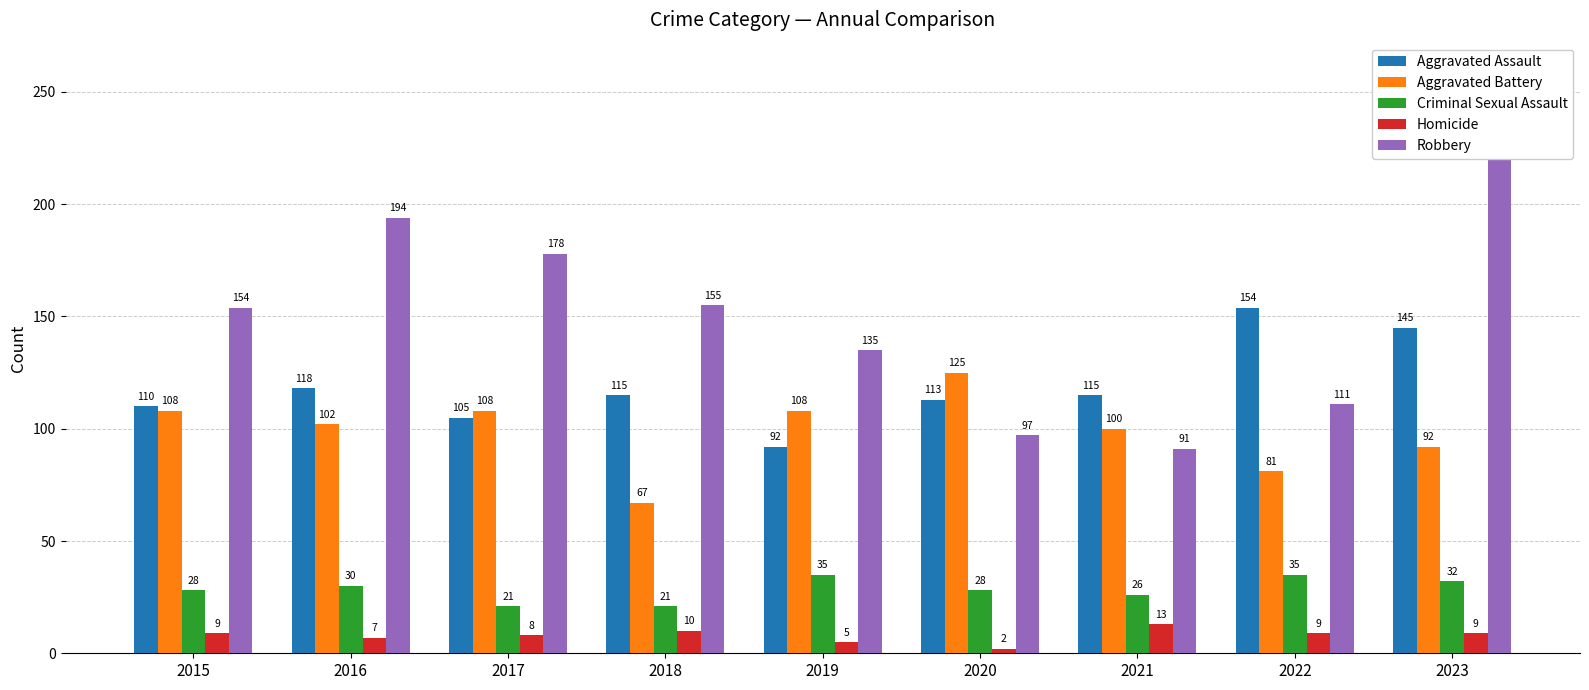

The Aggravated Assault series shows 110 at 2015. True or false?

True